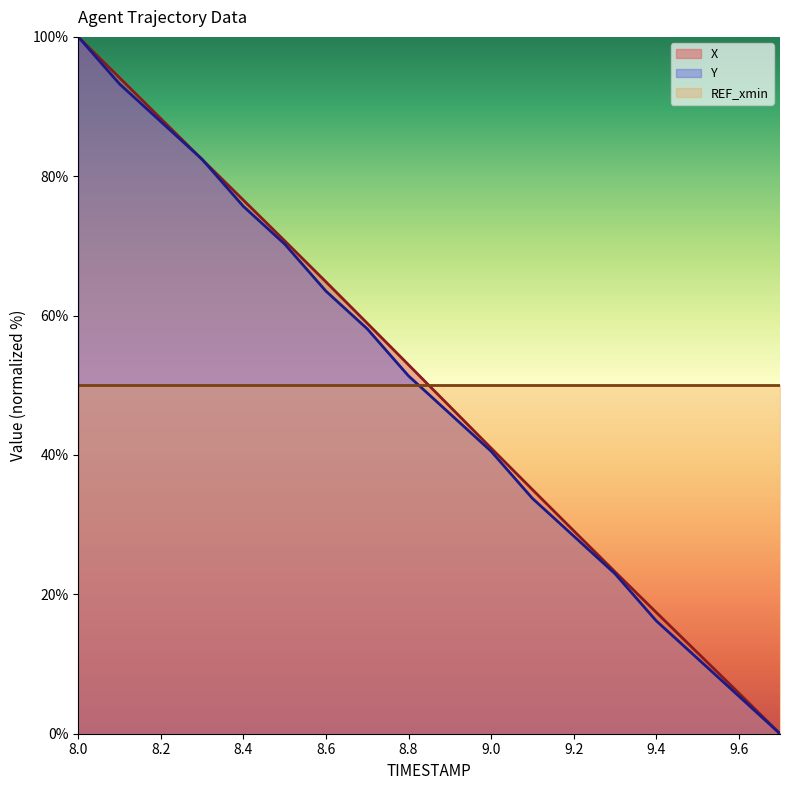

The X series shows 100.0 at 8.0. True or false?

True